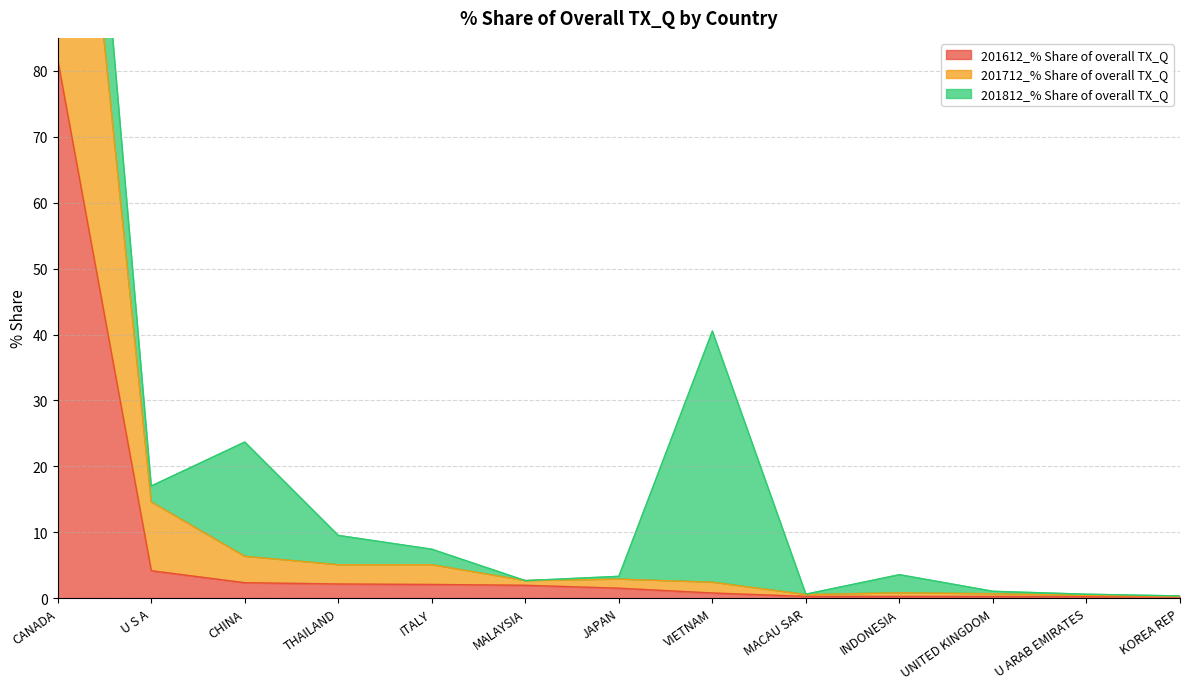

What is the total value across all series at U ARAB EMIRATES?

0.7